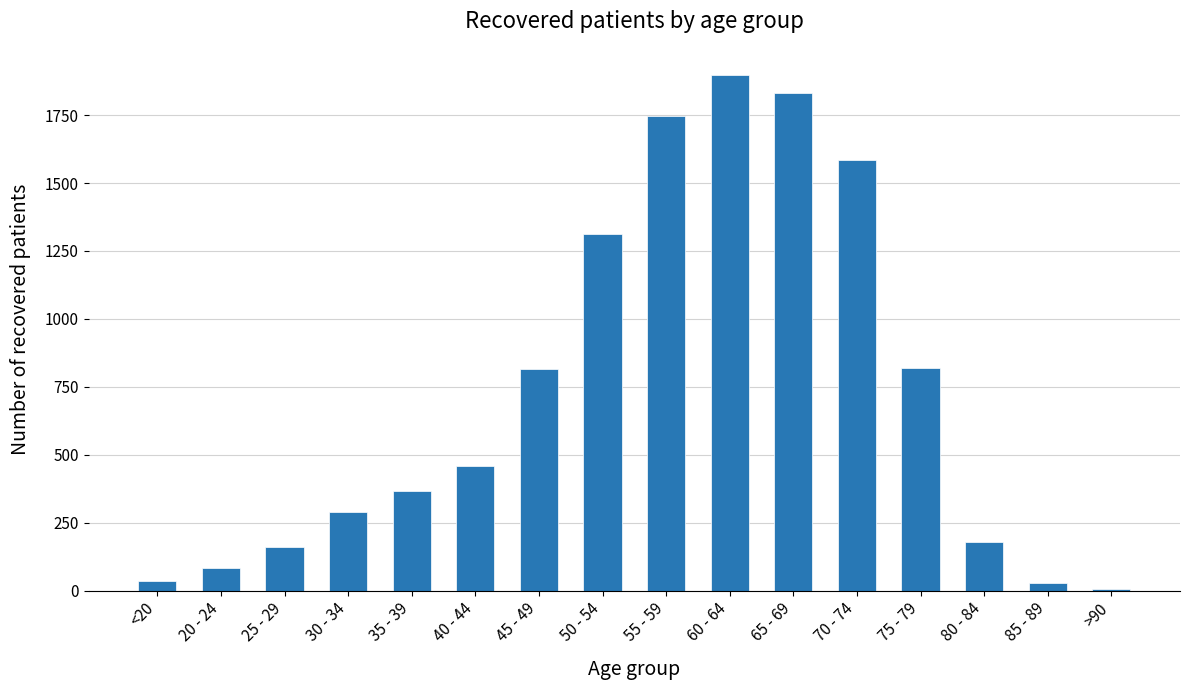

What is the sum of all values?

11611